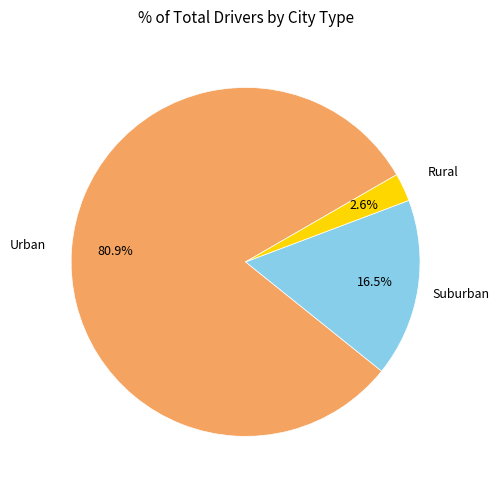

Does any single category account for the majority?

Yes